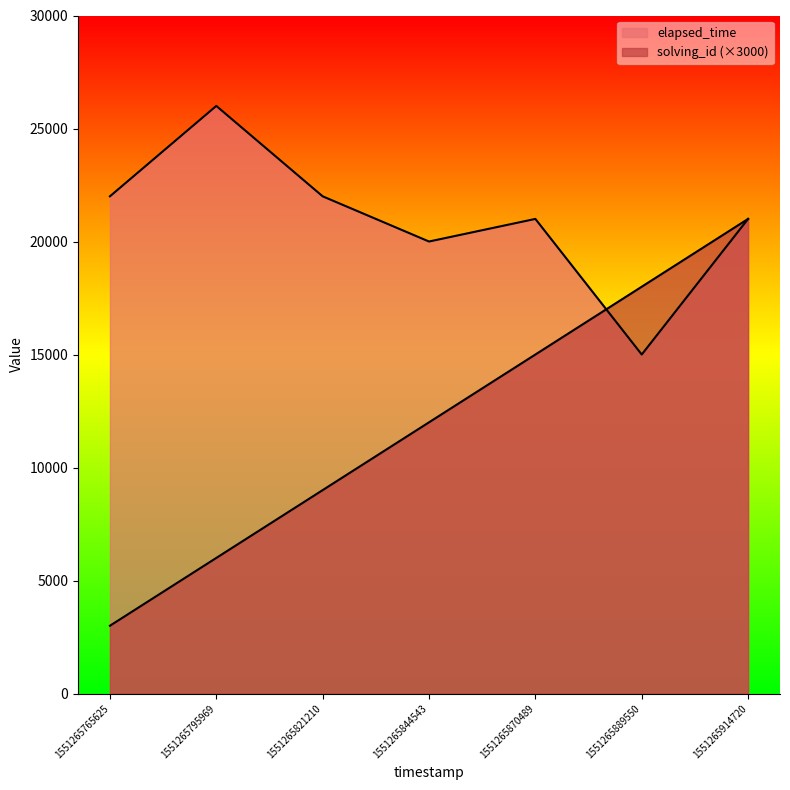

What is the difference between the highest and lowest values at 1551265765625?

19000